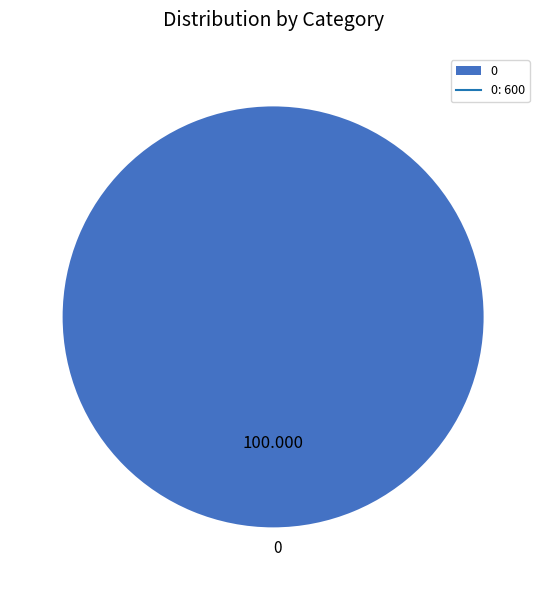

Is there a majority slice in this chart?

Yes